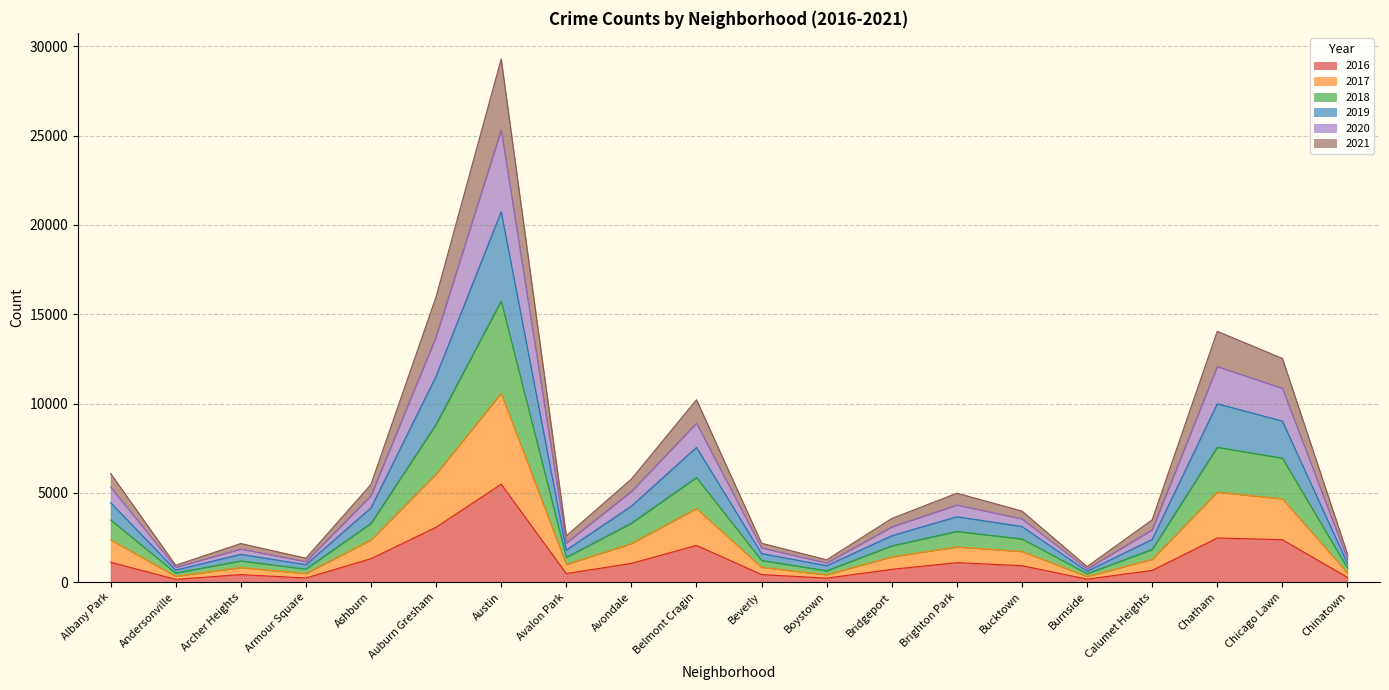

At which category is the sum across all series the highest?

Austin